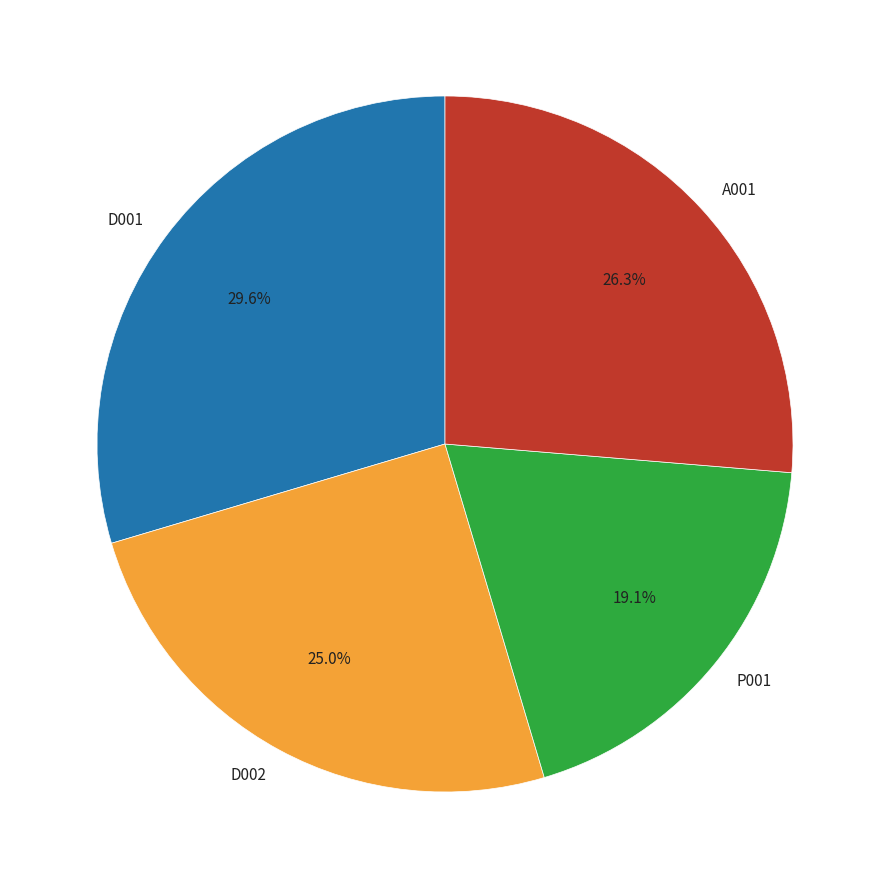

To the nearest percent, what portion does D002 represent?

25%